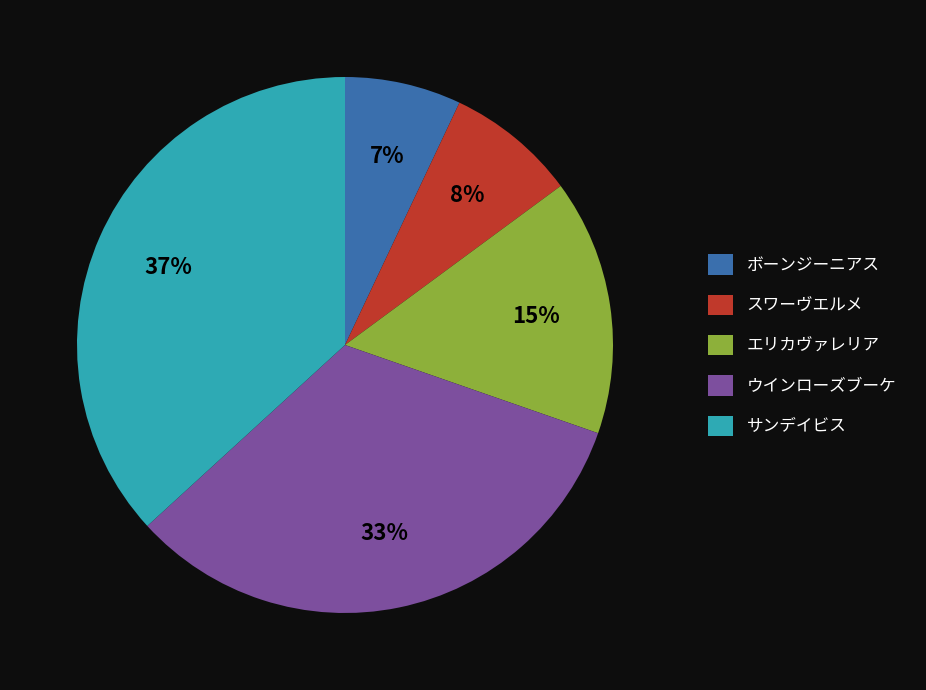

Count the number of slices in the pie.

5